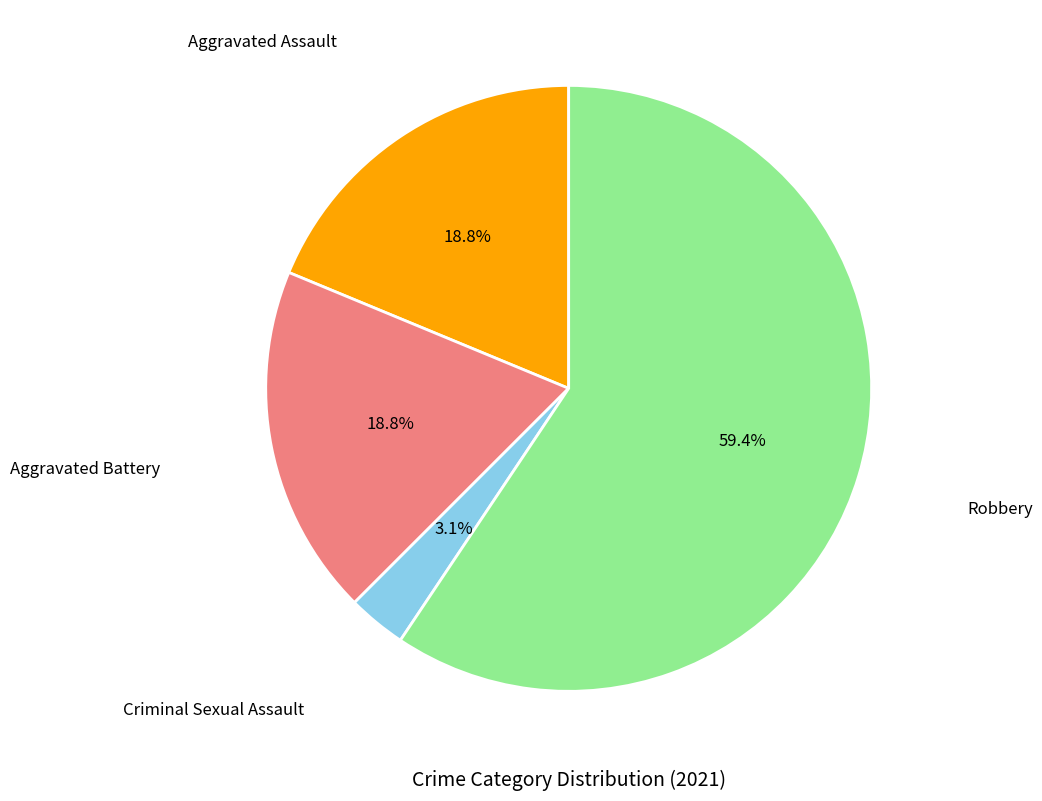

To the nearest percent, what is the difference between the largest and smallest slice percentages?

56%